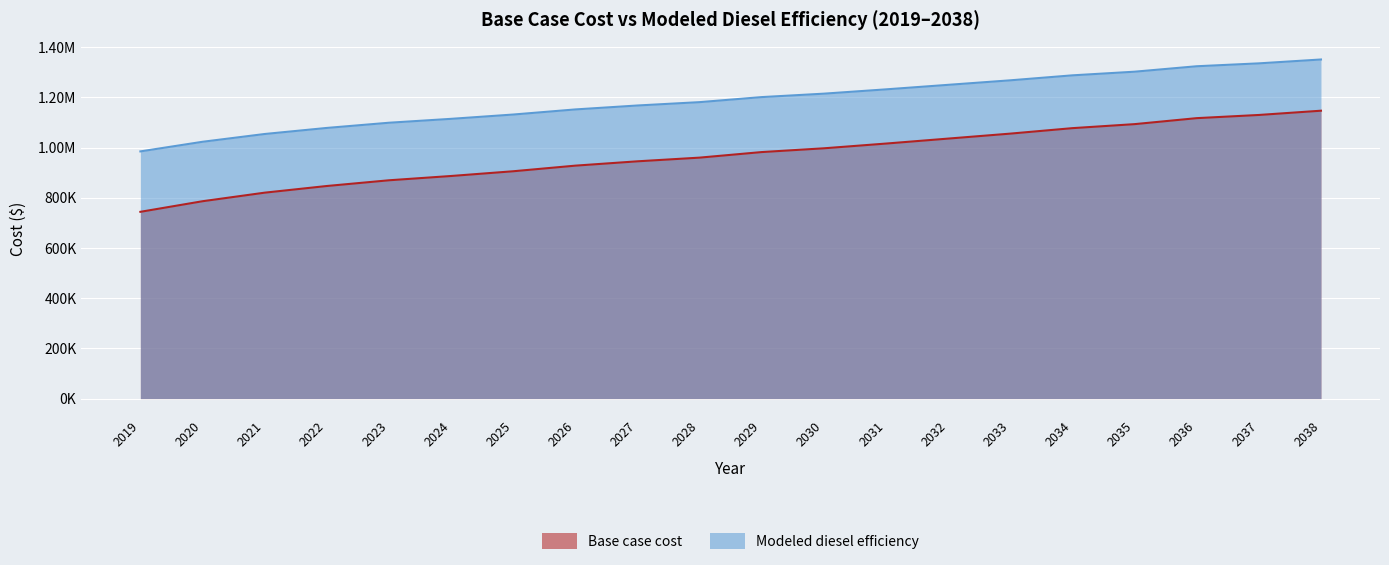

Which series has the widest spread of values?

Base case cost